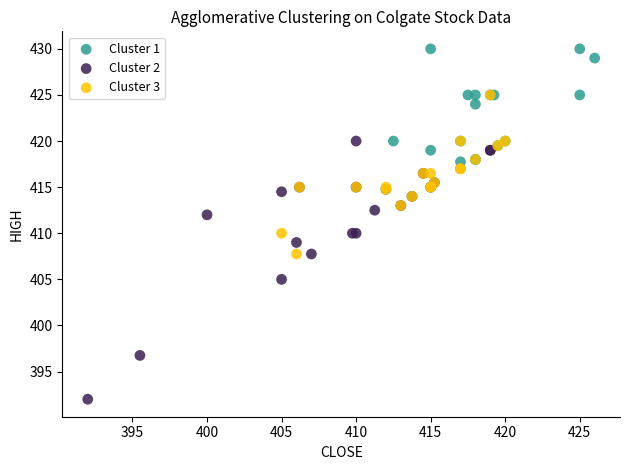

Which series reaches the maximum Y coordinate?

Cluster 1